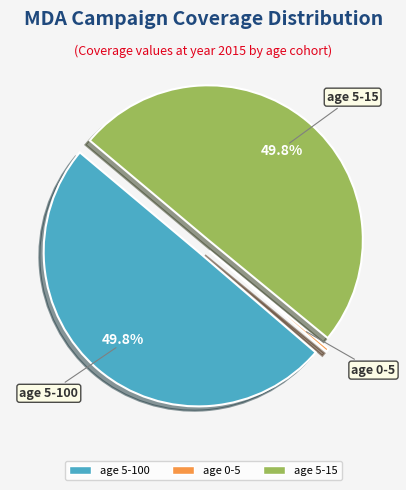

Combined, what portion of the pie is age 5-100 and age 5-15?

100.0%